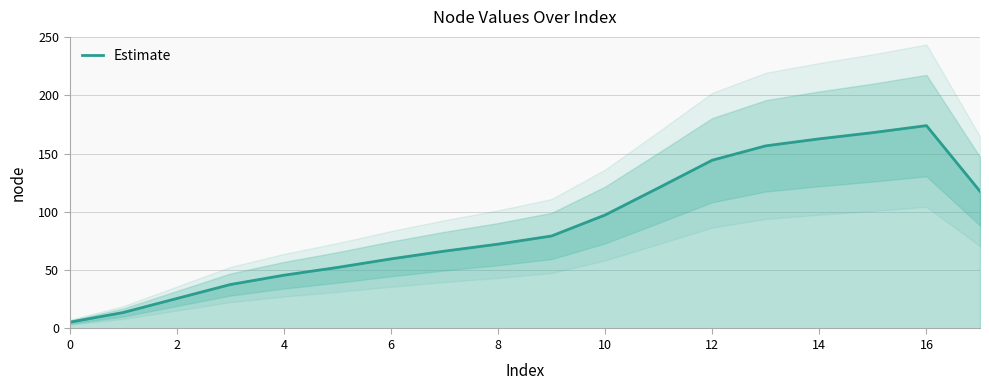

What is the smallest value displayed?

5.3